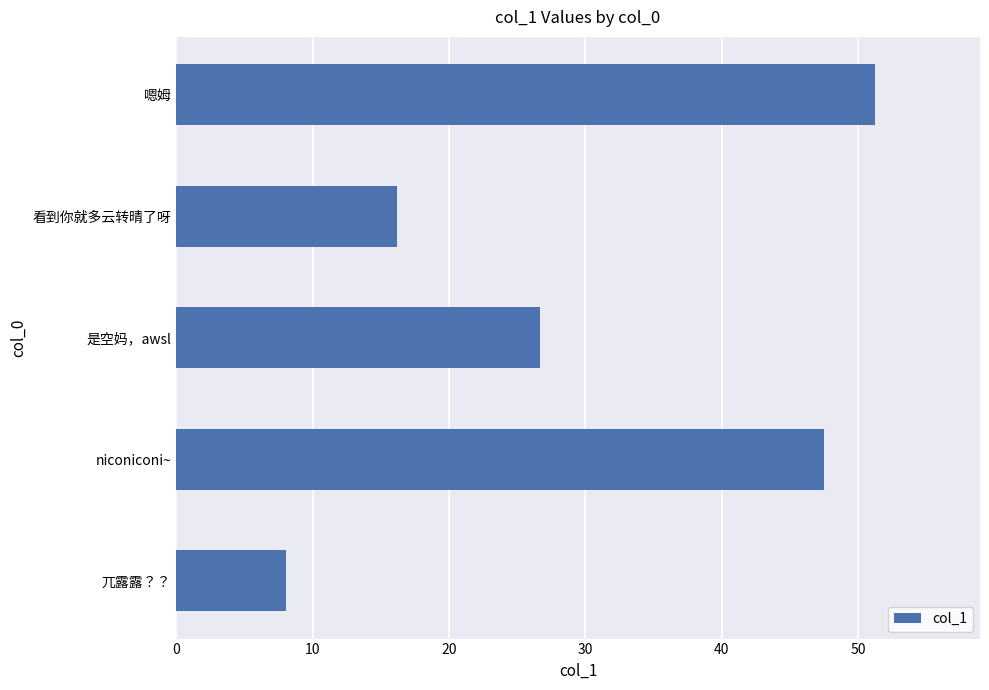

How many bars are there in total?

5